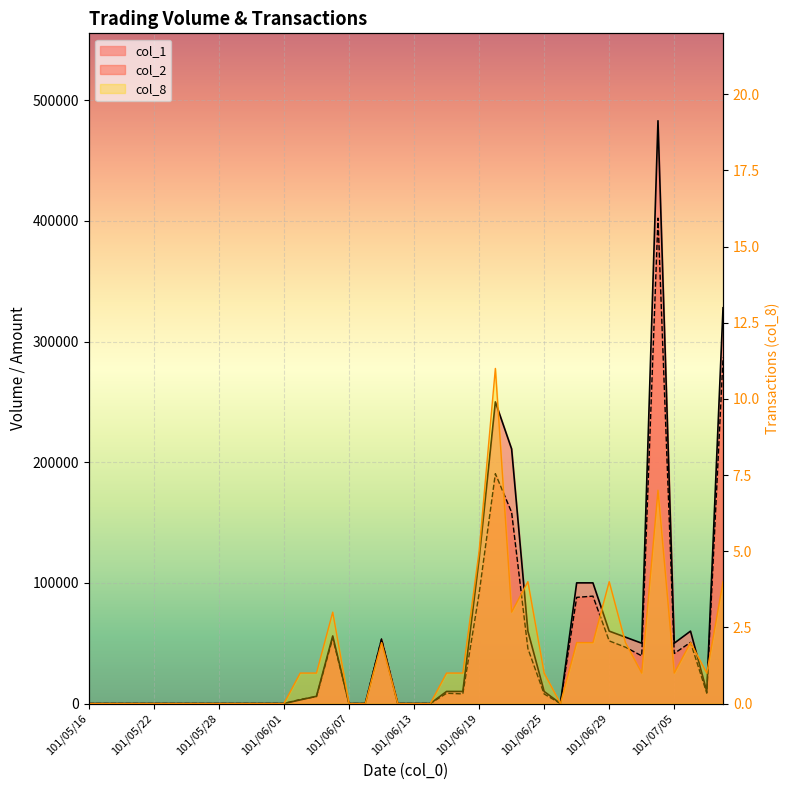

At which category does the chart reach its peak across all series?

101/07/04